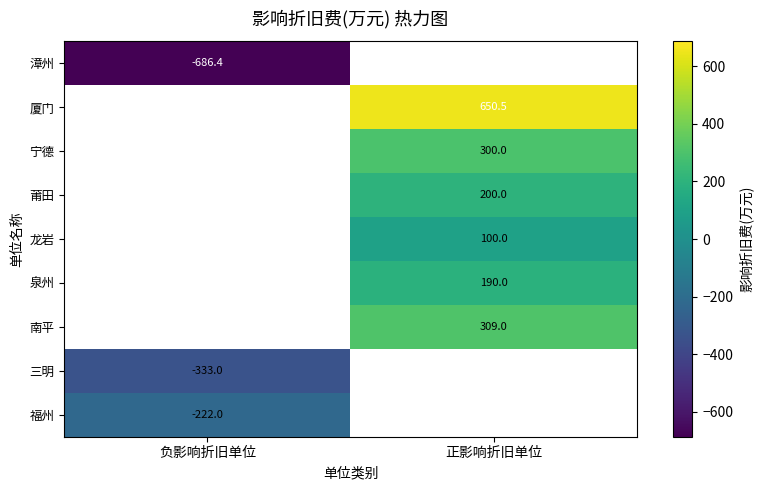

The value of 漳州 at 负影响折旧单位 is -686.4. True or false?

True